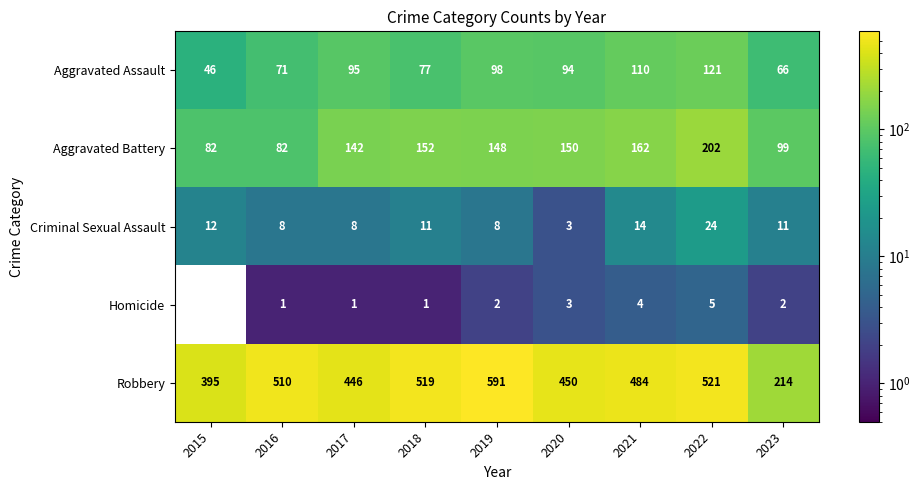

The Homicide series shows 2 at 2023. True or false?

True